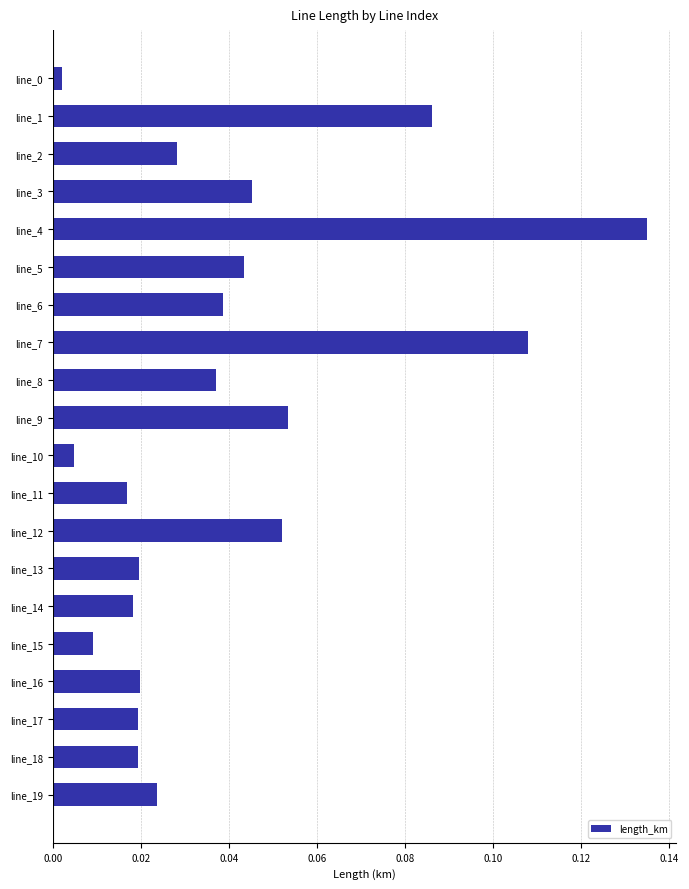

What is the sum of all values?

0.8